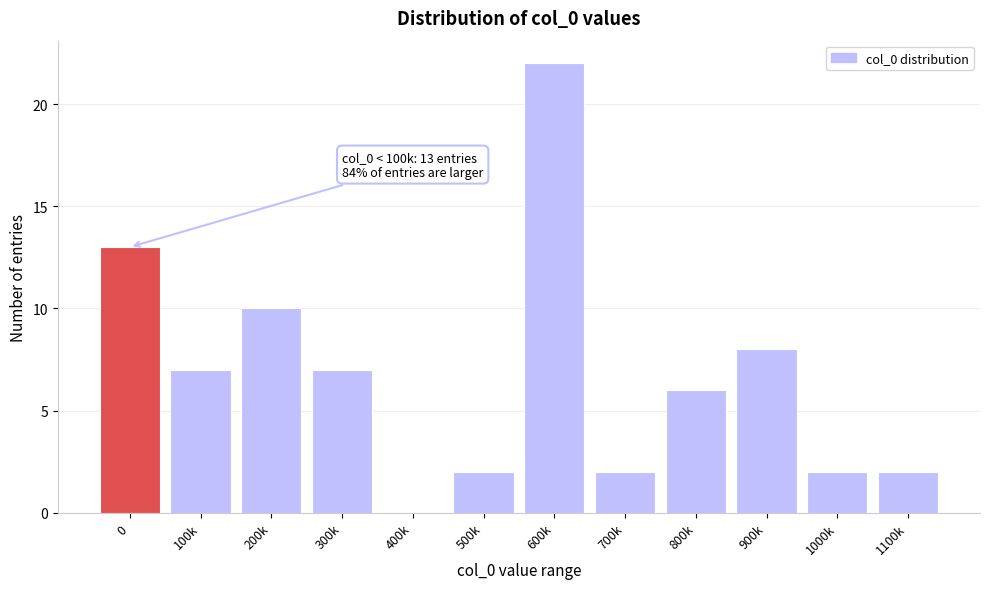

Reading left to right, what are all the values shown in this chart?

0=13	100k=7	200k=10	300k=7	400k=0	500k=2	600k=22	700k=2	800k=6	900k=8	1000k=2	1100k=2